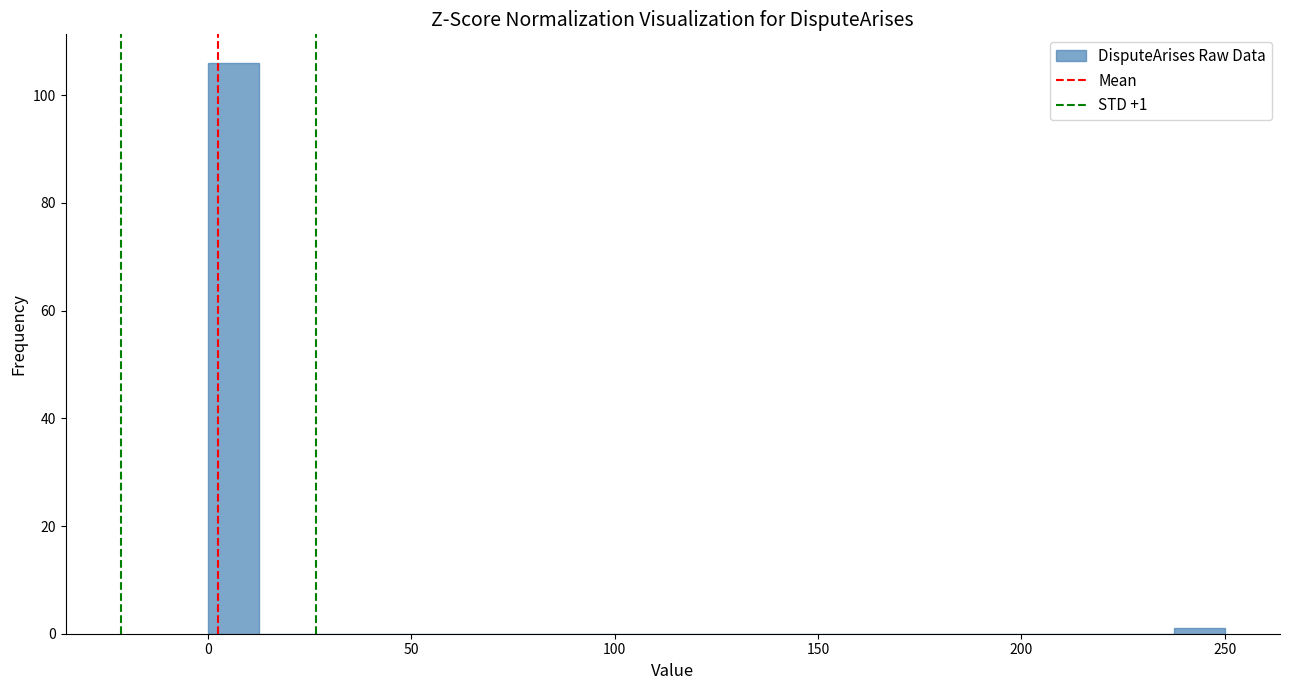

Around what value on the x-axis is the tallest bar? Give the approximate position of its centre, as read against the axis.

5